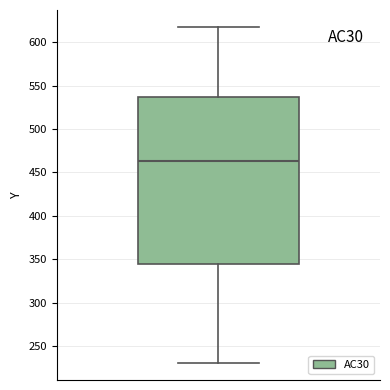

Read this box plot against the y-axis: the position of the median line, the range covered by the box, and the ends of both whiskers. The values are not printed on the chart, so give them approximately, as read against the axis.

median 465, box 345 to 535, whiskers 230 to 620